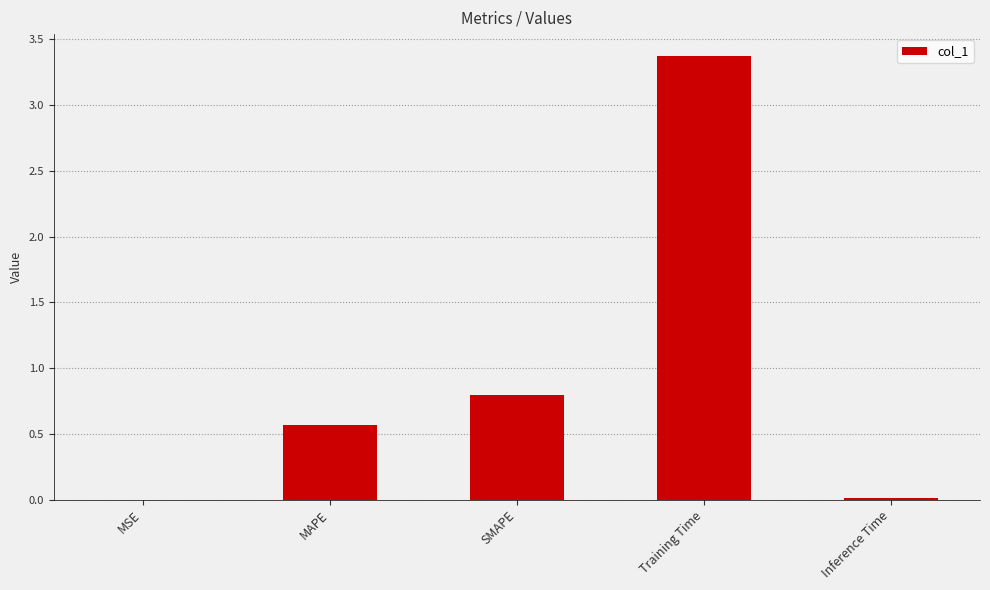

Which category has the highest value across all series?

Training Time